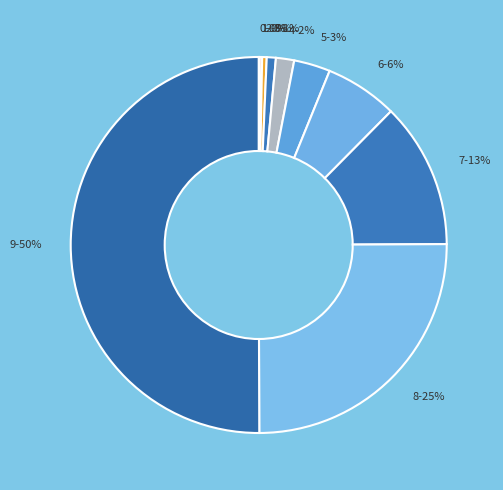

True or false: 5 accounts for 3% of the total.

True